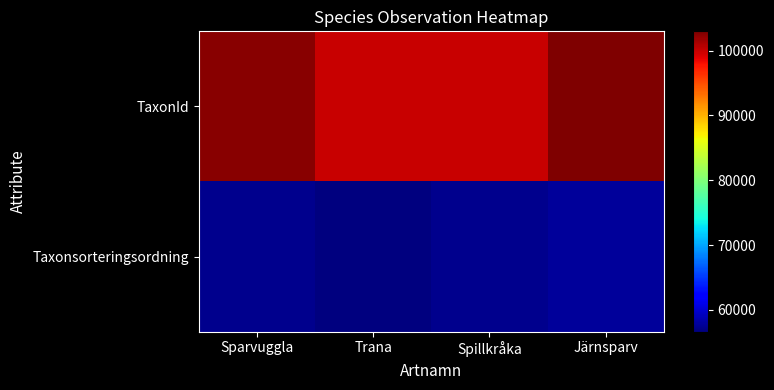

At Trana, list the series in order from smallest to largest.

Taxonsorteringsordning, TaxonId